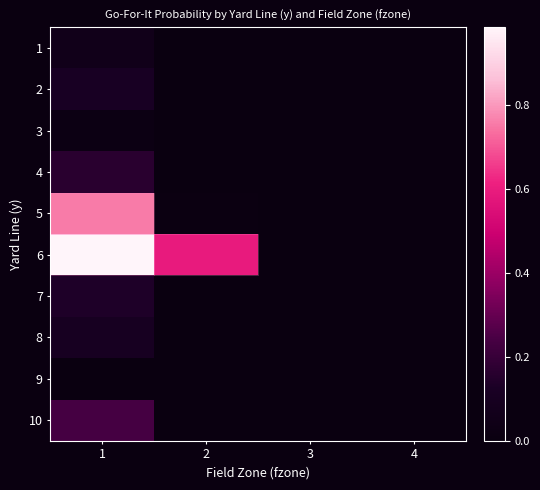

How many data points does each series have?

4